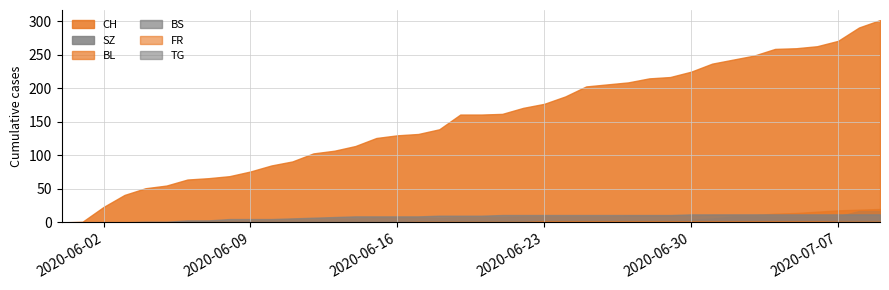

Which series has the largest total across all categories?

CH